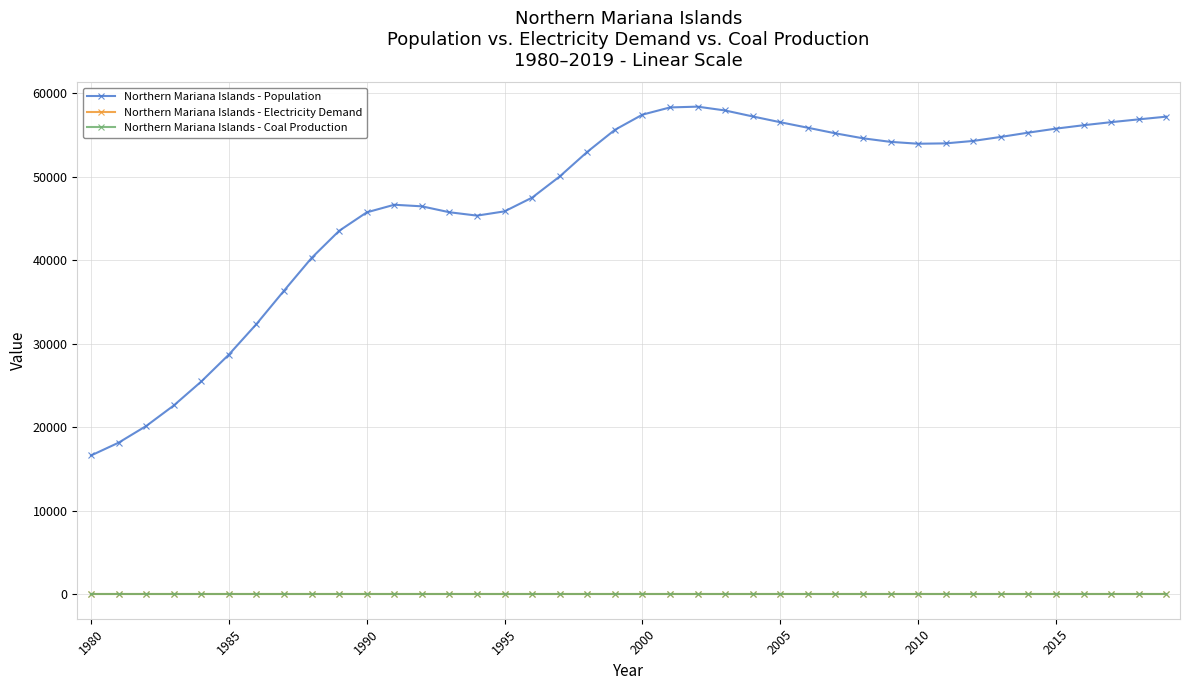

True or false: Northern Mariana Islands - Population and Northern Mariana Islands - Coal Production cross at least once.

False